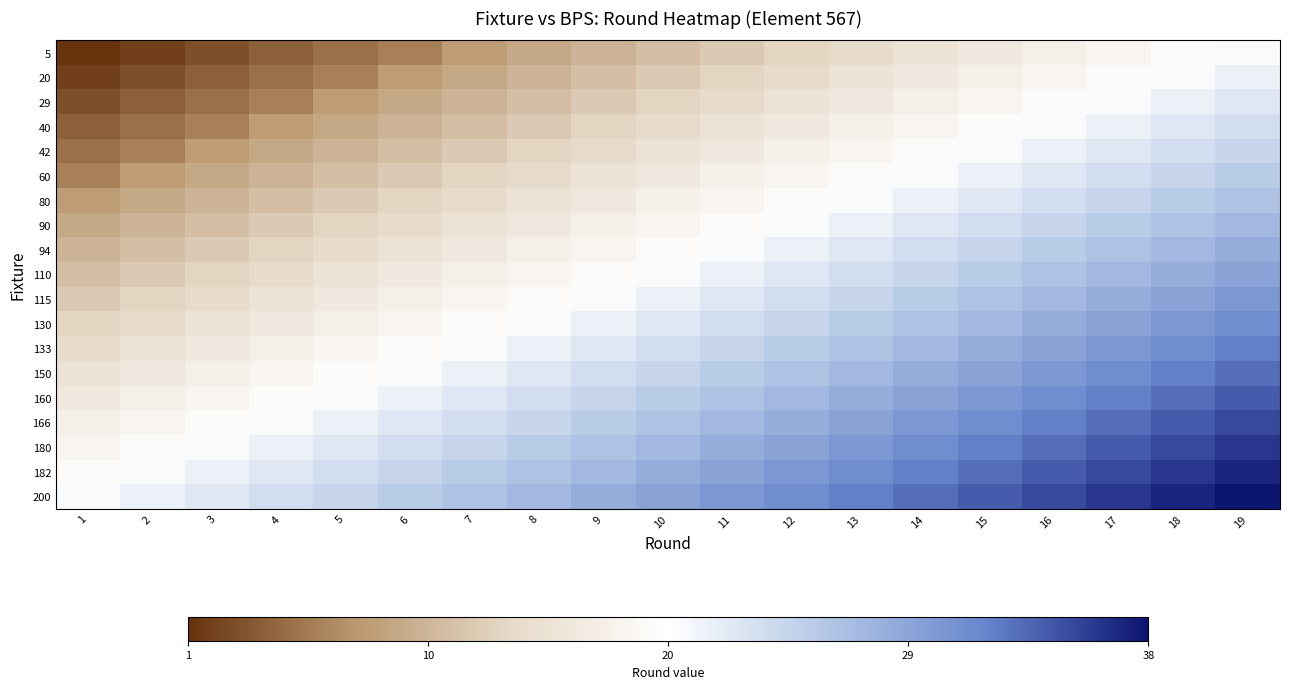

At 8, list the series in order from smallest to largest.

5, 20, 29, 40, 42, 60, 80, 90, 94, 110, 115, 130, 133, 150, 160, 166, 180, 182, 200